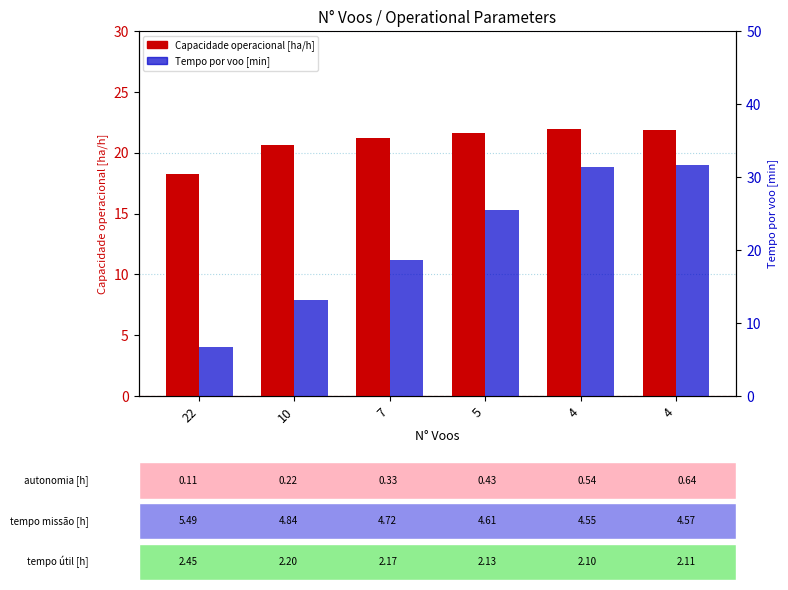

What is the value of the Capacidade operacional [ha/h] bar at the 1st from the left?

18.2